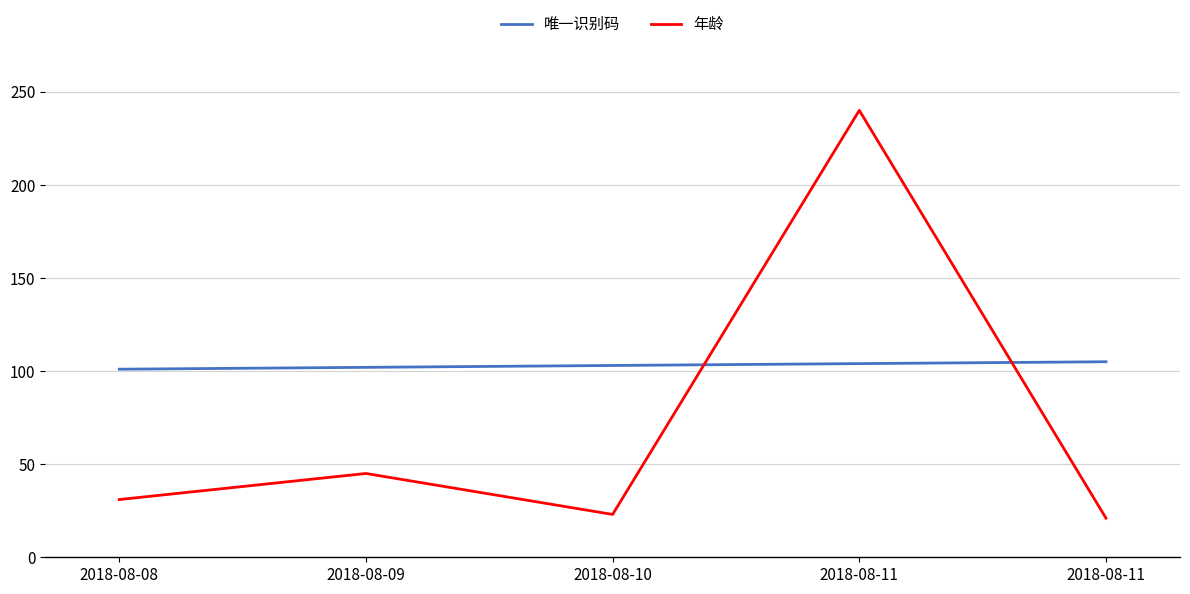

Is it true that 年龄 equals 131 at 2018-08-11?

False